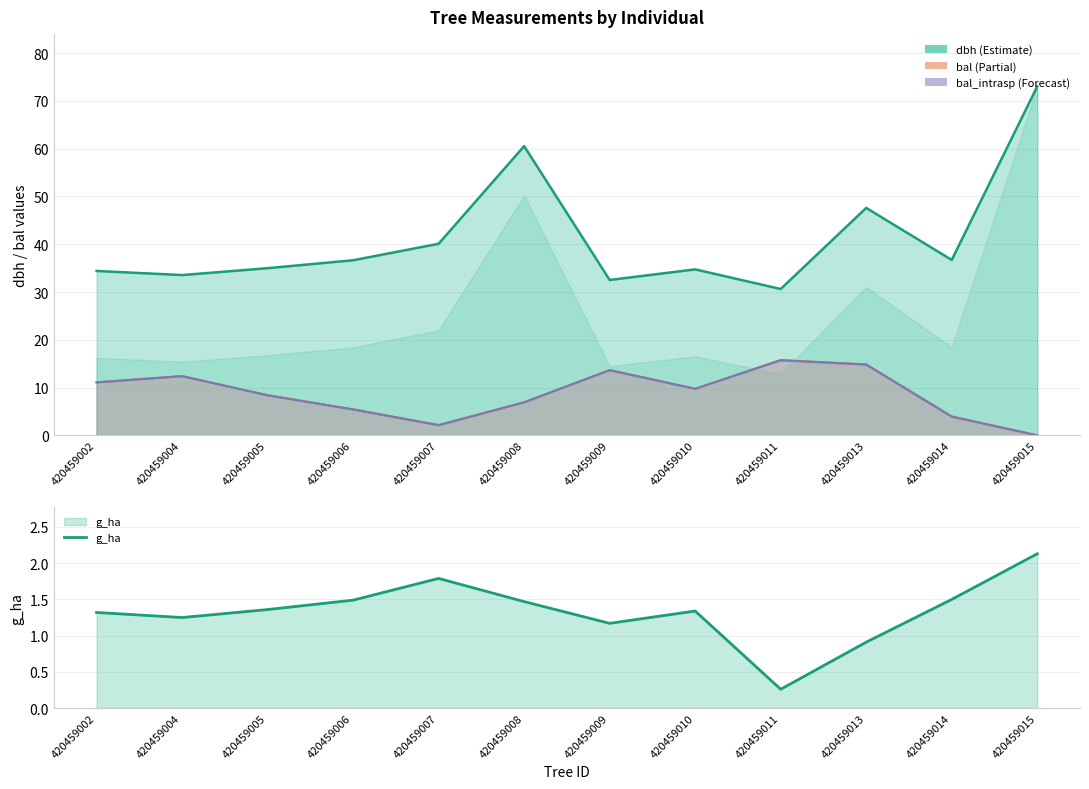

What is the difference between the bal values at 420459004 and 420459014?

8.5